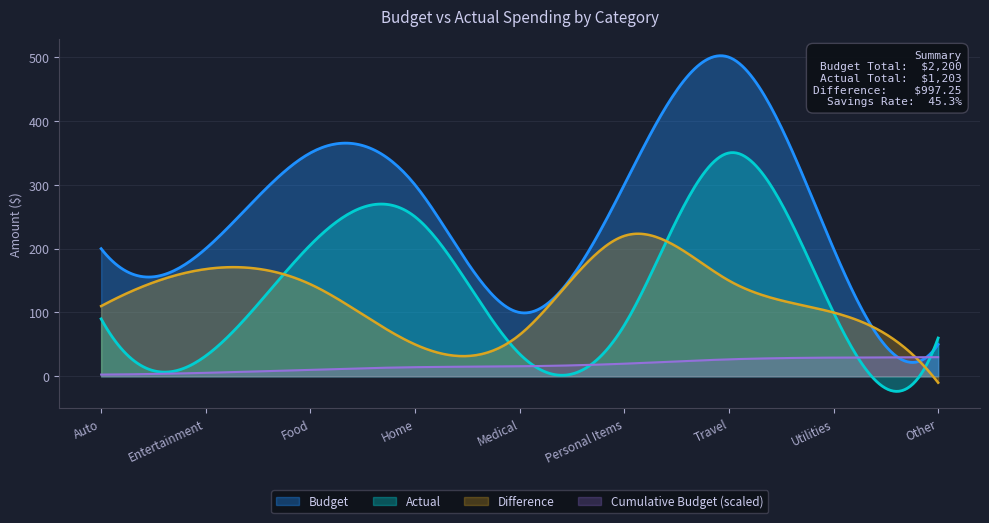

Does the chart have visible grid lines?

Yes